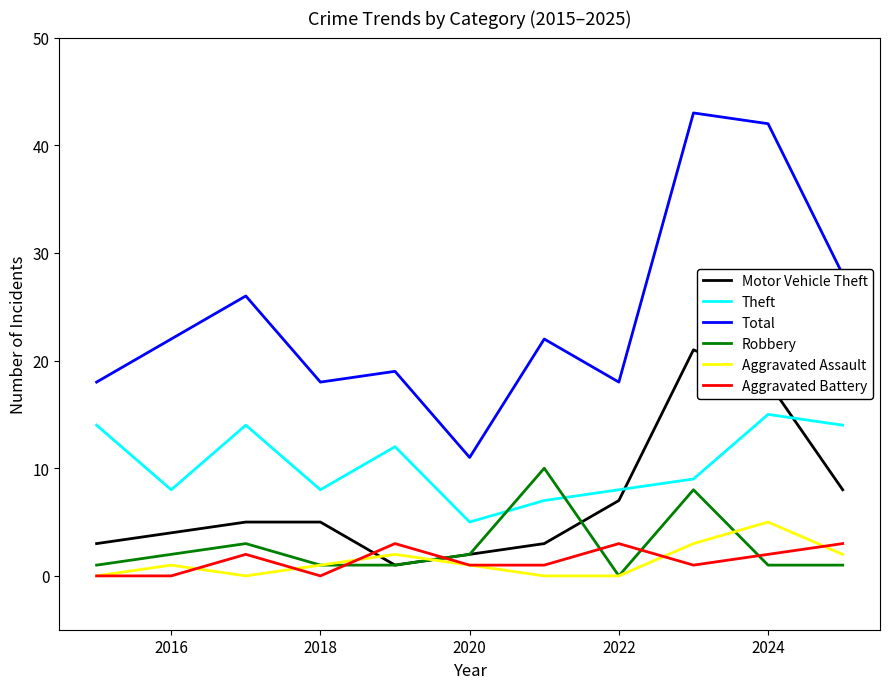

Which series ends up on top after the final intersection of Robbery and Theft?

Theft